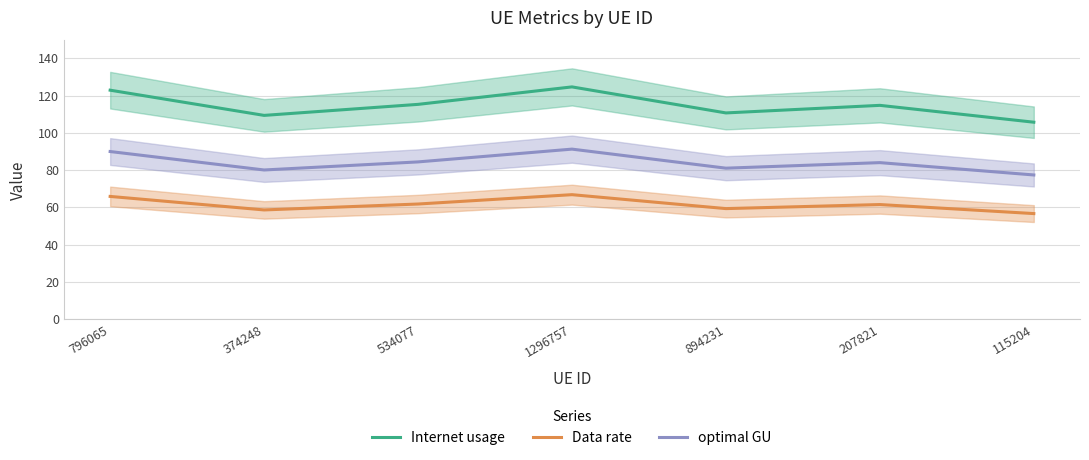

Where is the first local minimum for Internet usage?

374248